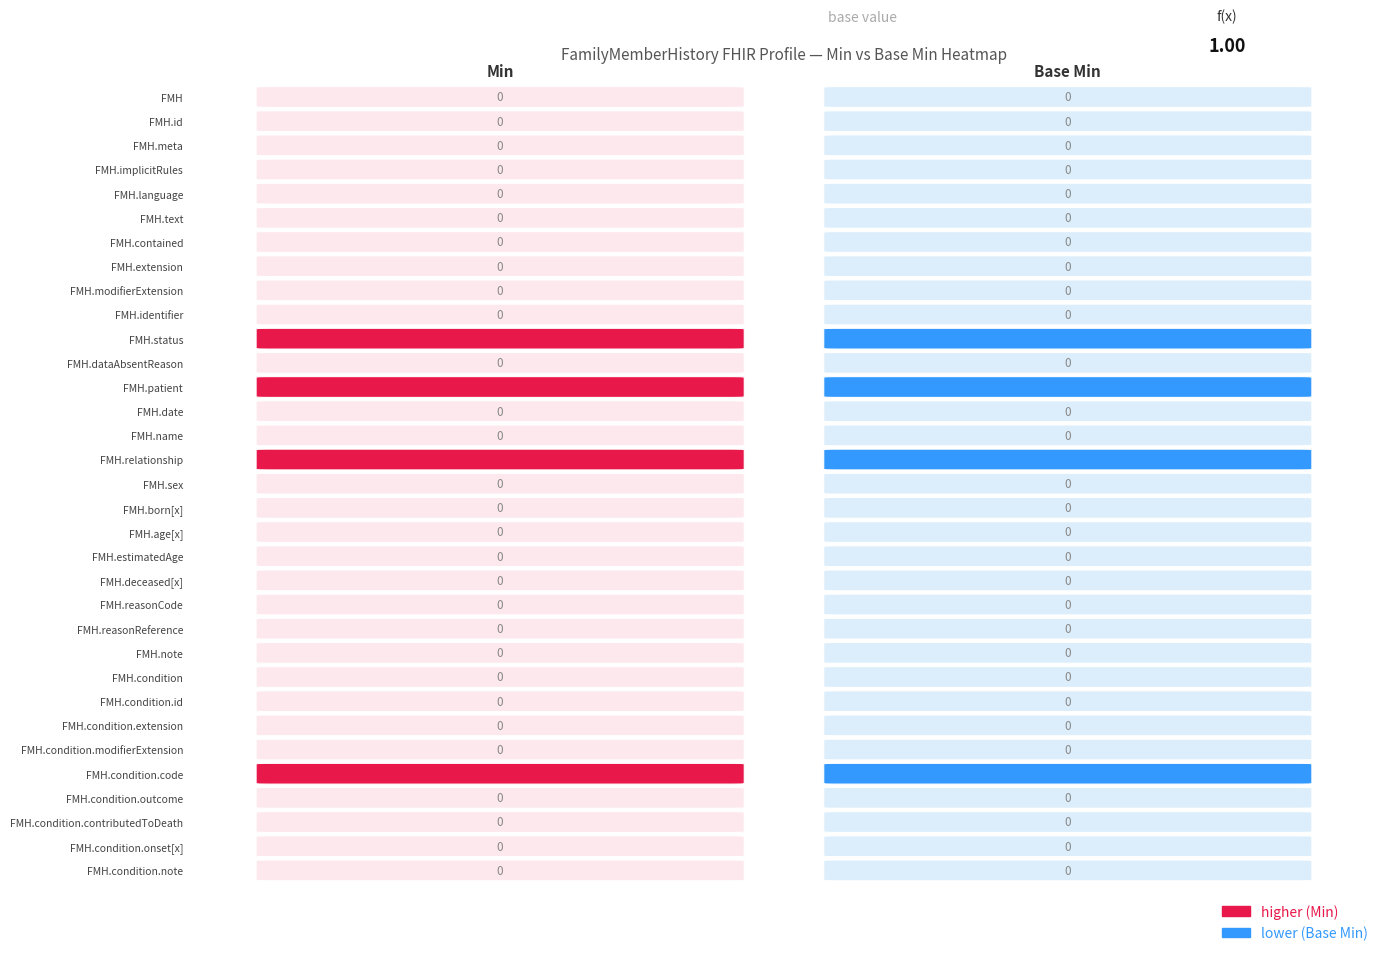

Is it true that FamilyMemberHistory.condition equals 0 at 1?

True